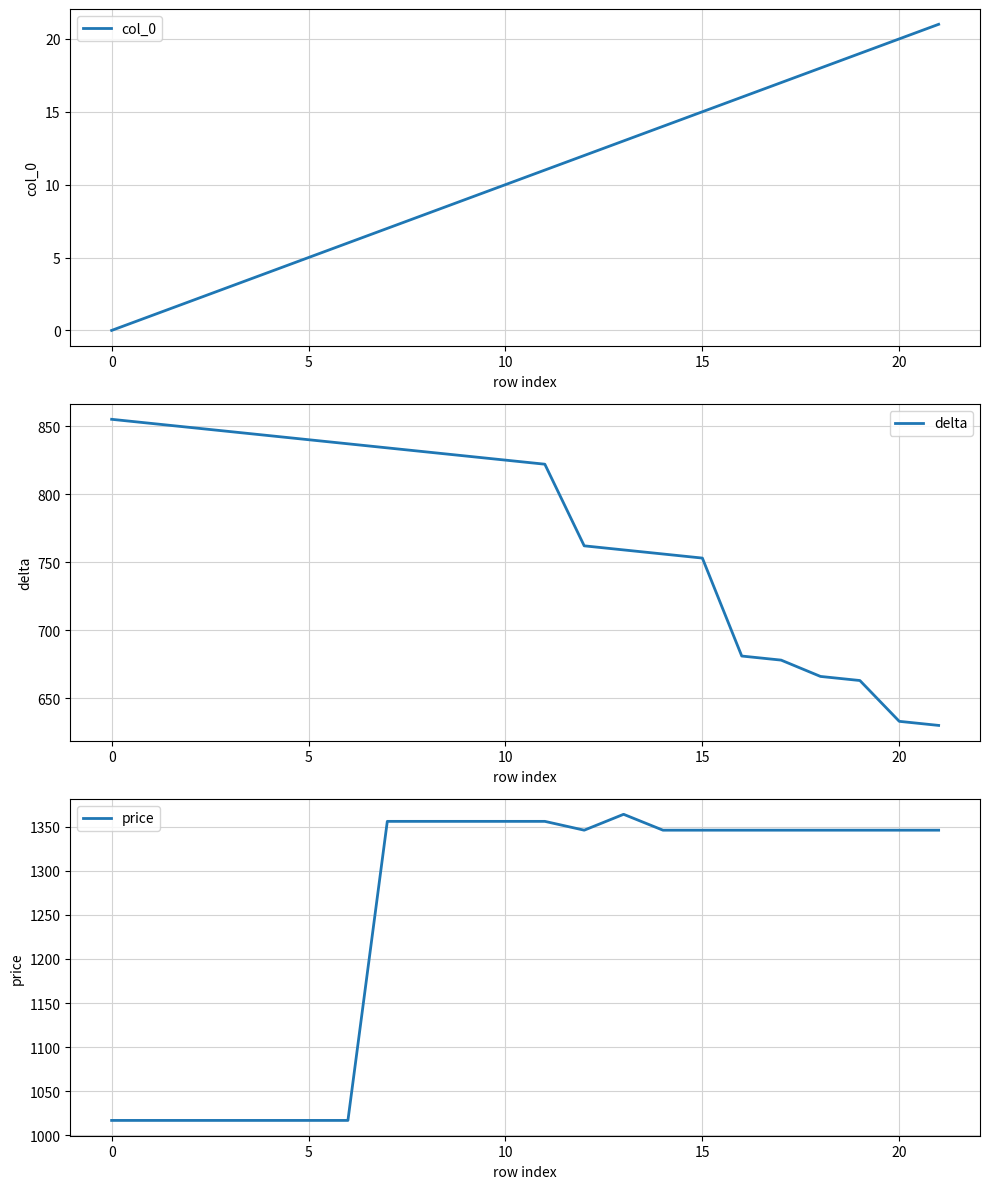

What is the sum of all price values?

27377